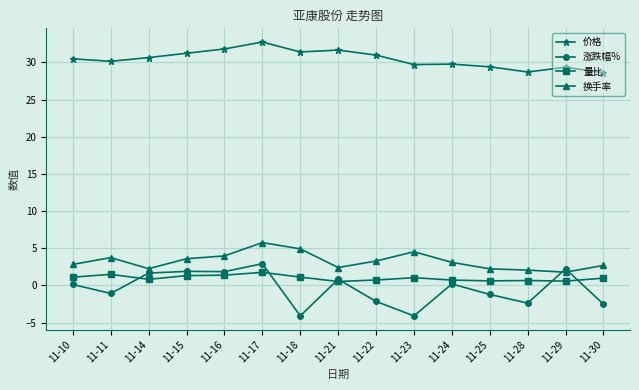

What is the sum of all 换手率 values?

49.1